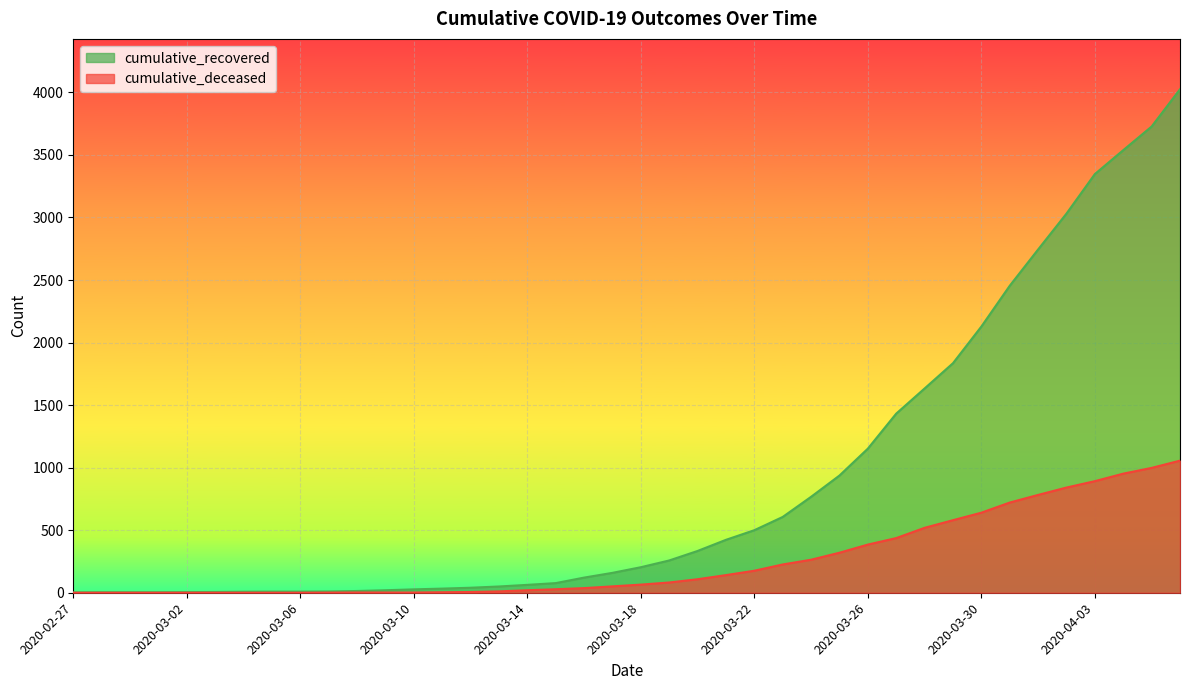

The value of cumulative_deceased at 2020-03-03 is -327. True or false?

False